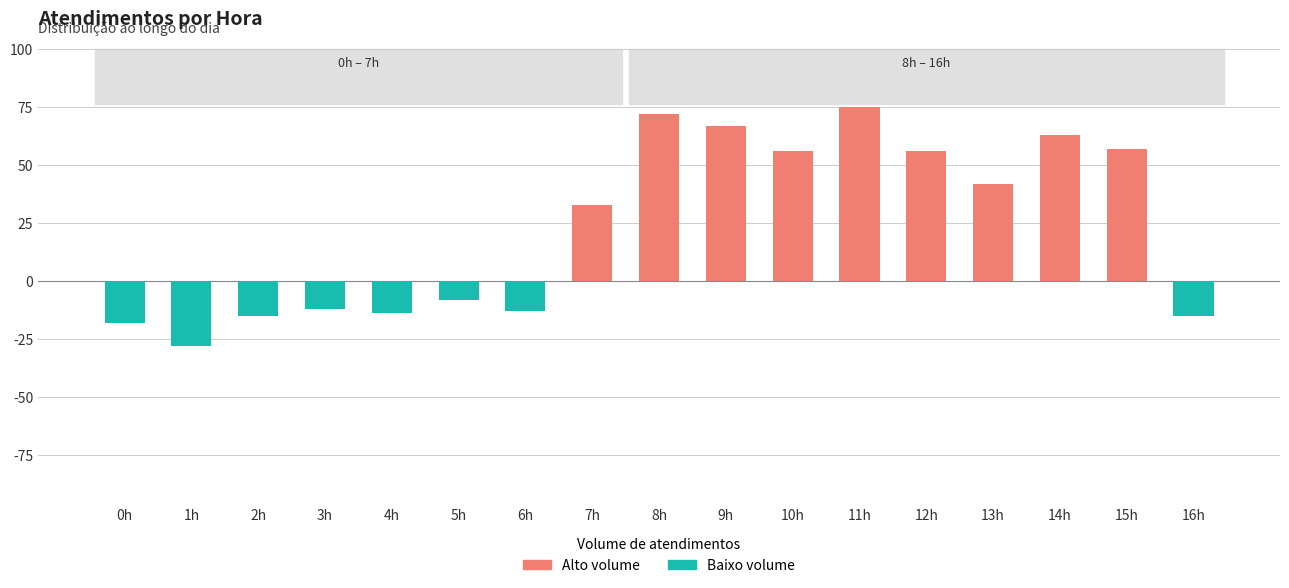

What is the sum of all Alto volume values?

521